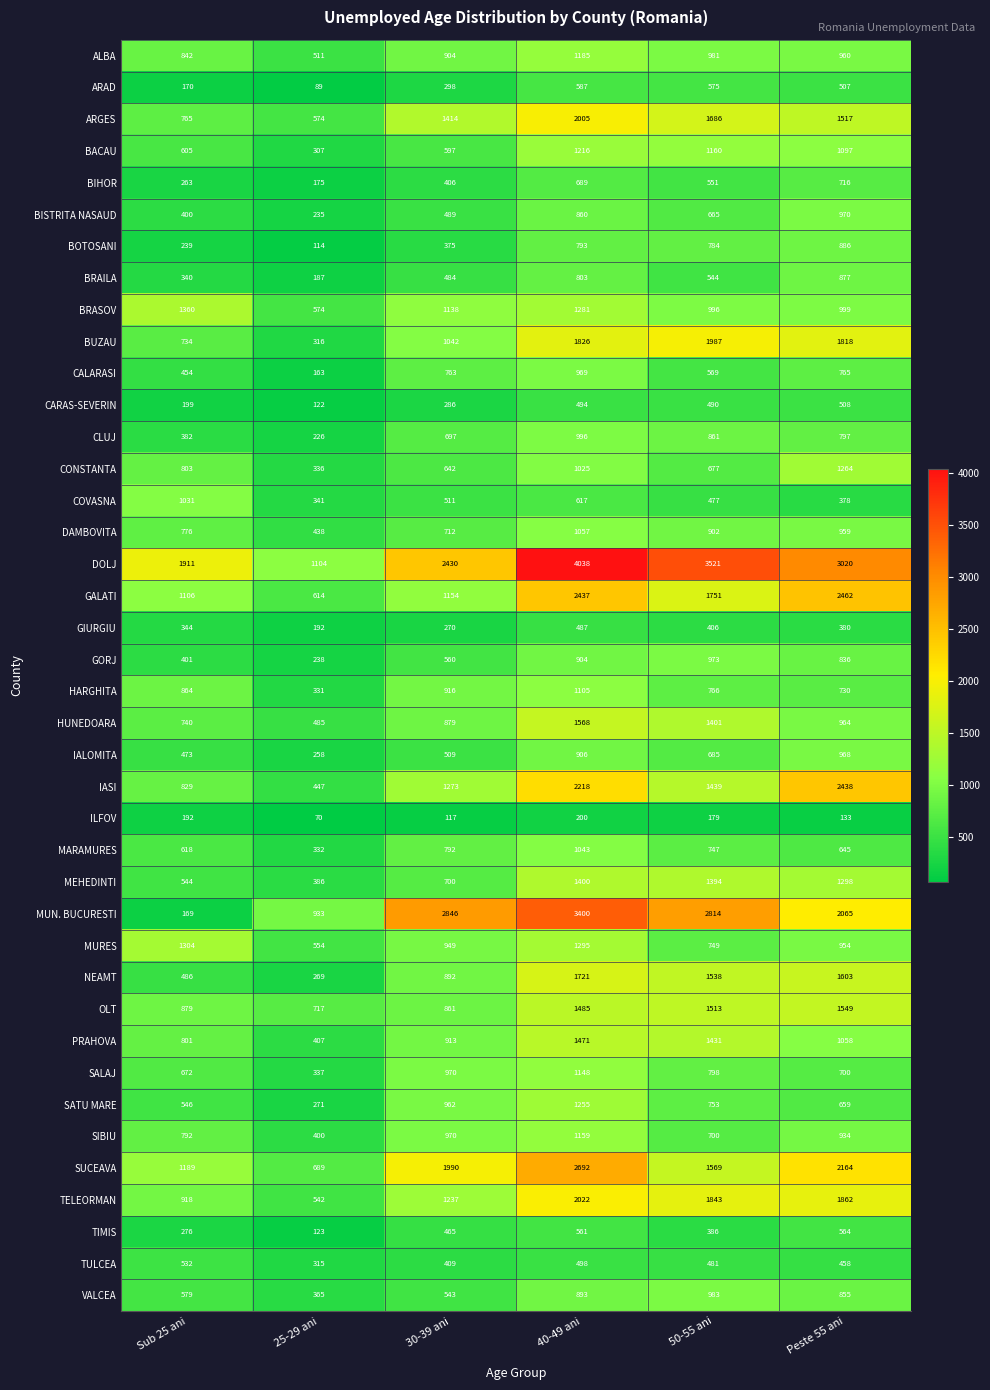

List the series in order of their peak value, lowest first.

ILFOV, GIURGIU, CARAS-SEVERIN, TULCEA, TIMIS, ARAD, BIHOR, BRAILA, BOTOSANI, IALOMITA, CALARASI, BISTRITA NASAUD, GORJ, VALCEA, CLUJ, COVASNA, MARAMURES, DAMBOVITA, HARGHITA, SALAJ, SIBIU, ALBA, BACAU, SATU MARE, CONSTANTA, MURES, BRASOV, MEHEDINTI, PRAHOVA, OLT, HUNEDOARA, NEAMT, BUZAU, ARGES, TELEORMAN, IASI, GALATI, SUCEAVA, MUN. BUCURESTI, DOLJ